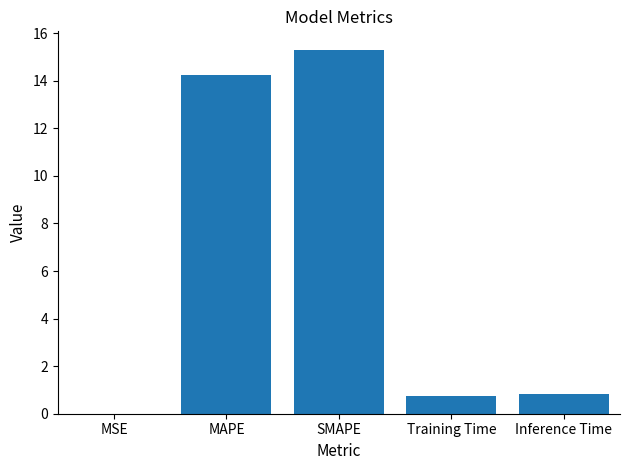

What is the sum of the values at Training Time and MAPE?

15.0